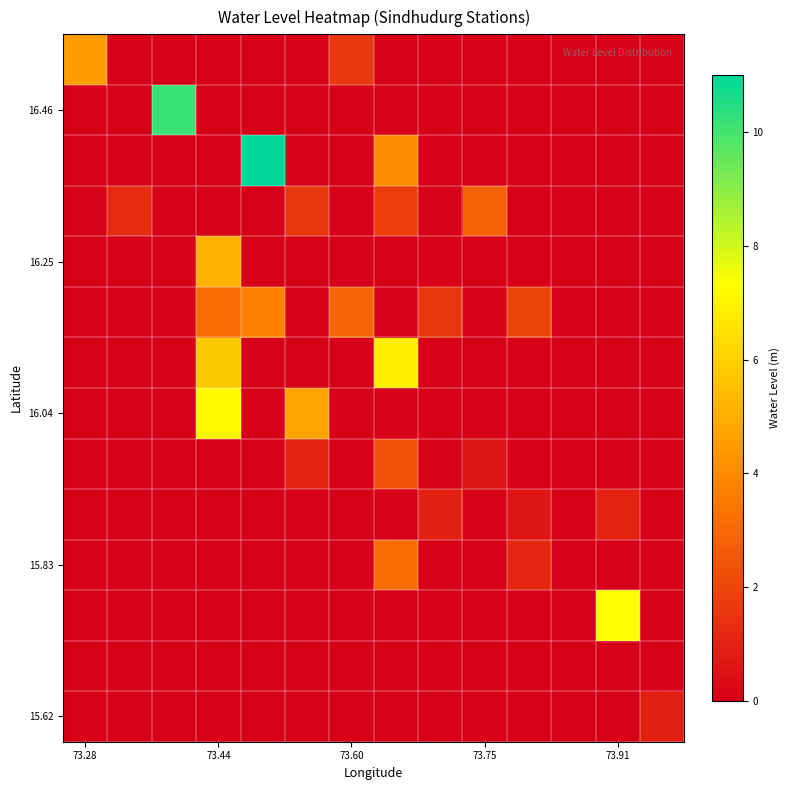

Count the number of data series in this chart.

14